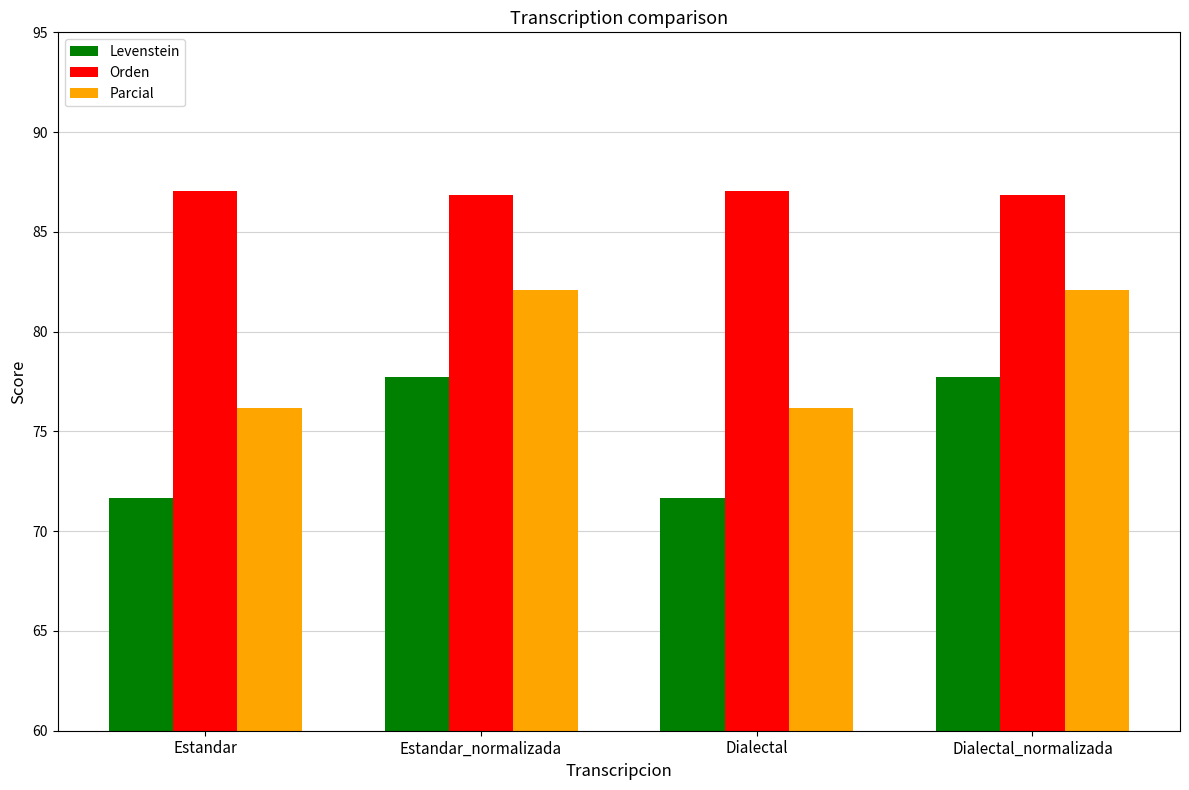

What position from the right is Estandar?

4